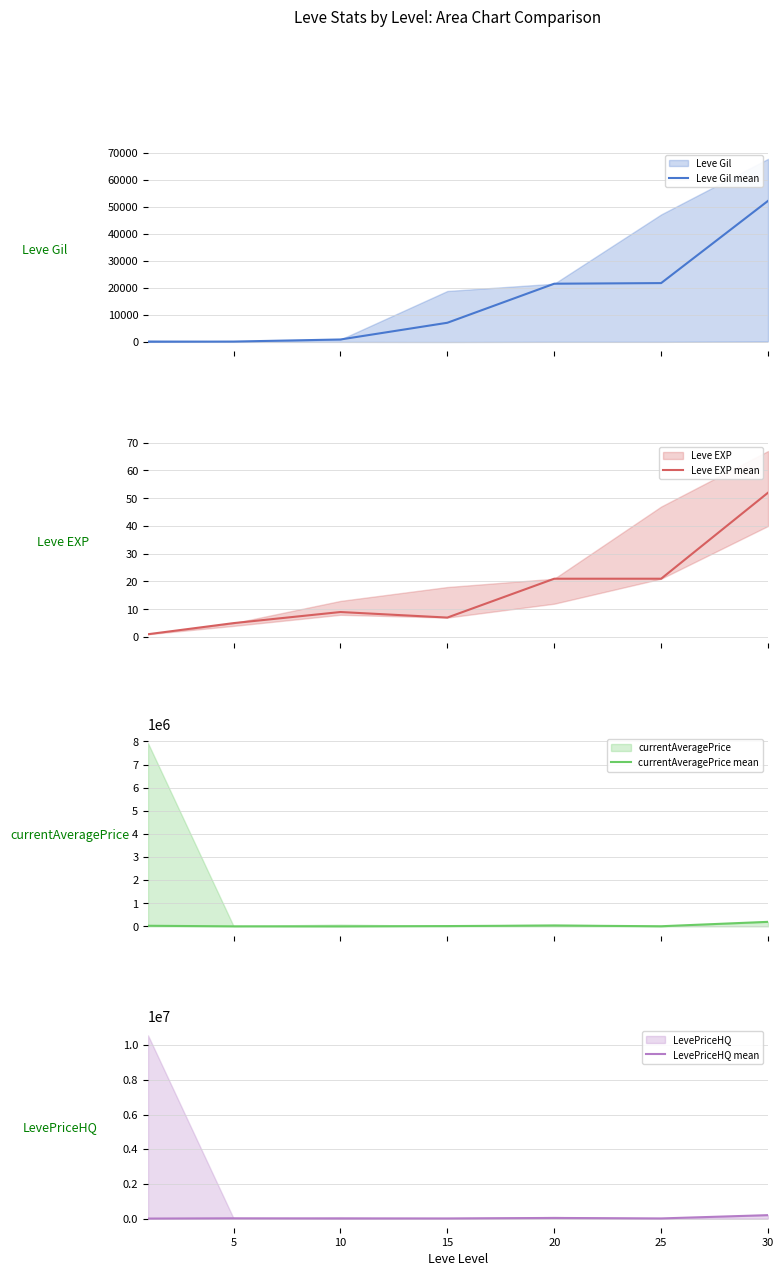

Reading left to right, list all the values displayed in this chart.

Leve Gil mean: 160	220	990	7170	21600	21830	52220
Leve EXP mean: 1	5	9	7	21	21	52
currentAveragePrice mean: 27128	2507	0	14149	36438	6500	196983
LevePriceHQ mean: 0	15000	4500	7248	35500	8000	196983